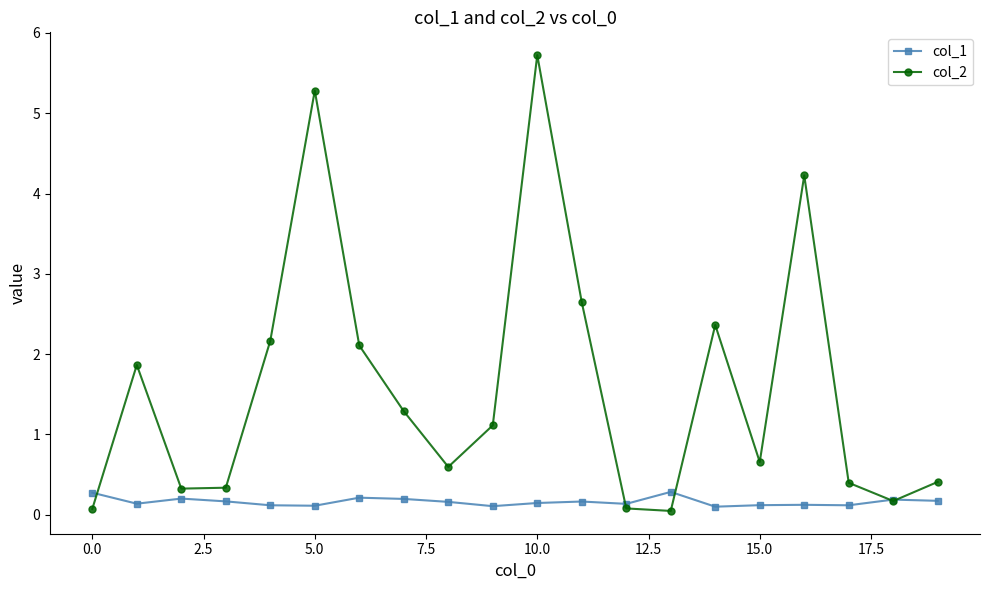

Rank the series by their average value, from lowest to highest.

col_1, col_2